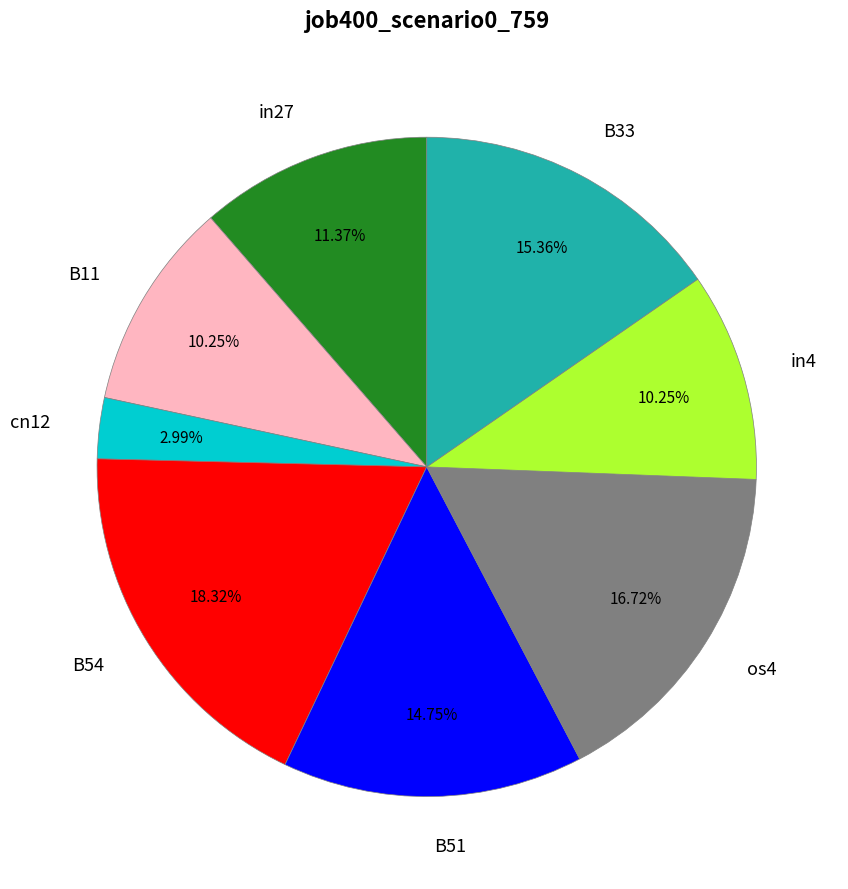

Count the number of slices in the pie.

8